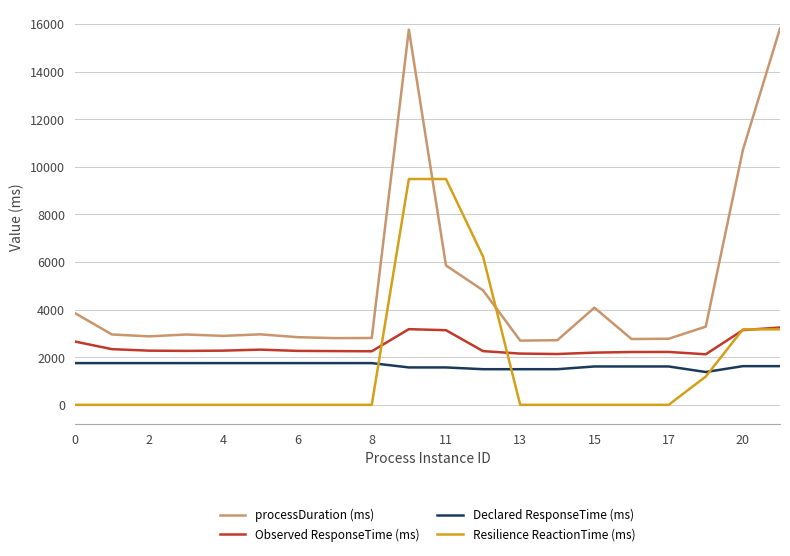

What is the maximum value shown in the chart?

15814.0